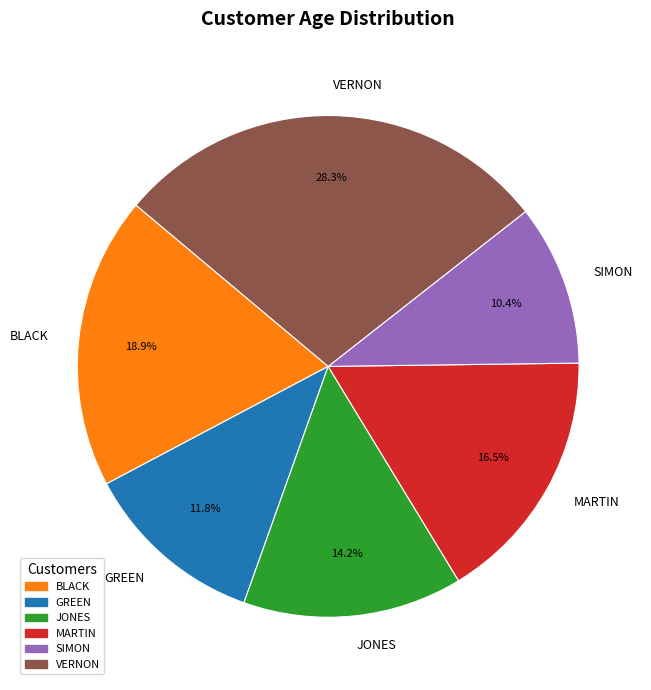

Approximately how many times larger is the value at GREEN compared to MARTIN?

0.7